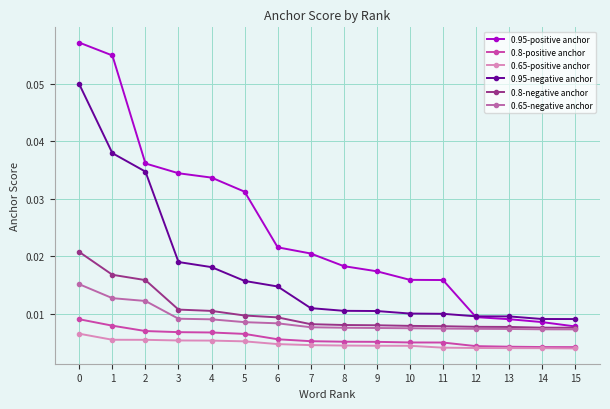

How many lines are shown in the chart?

6